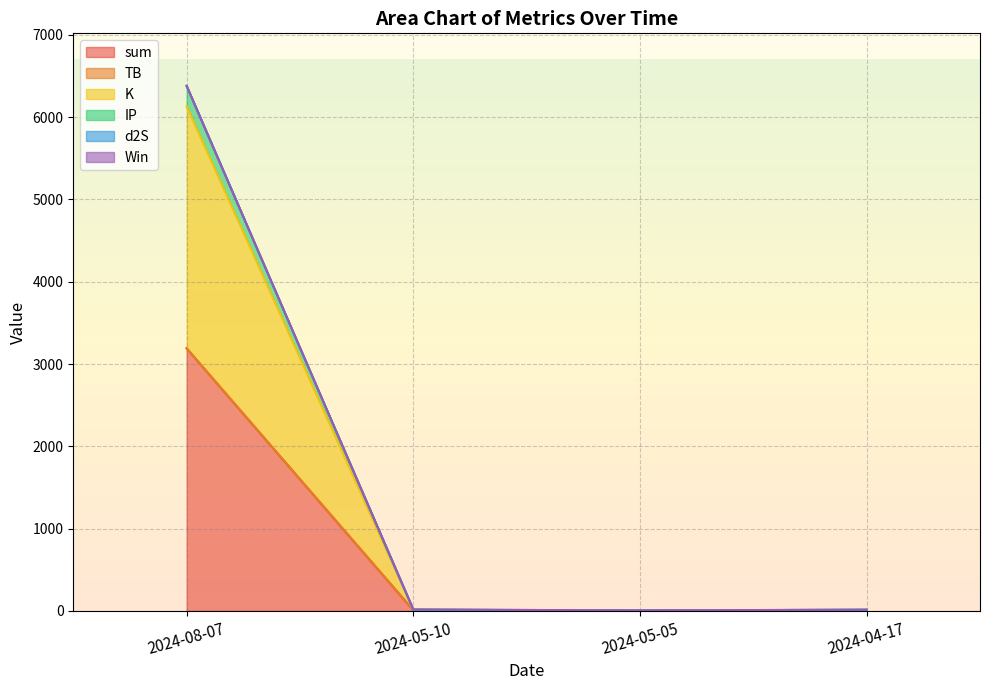

What is the approximate value of sum at 2024-08-07?

3189.9